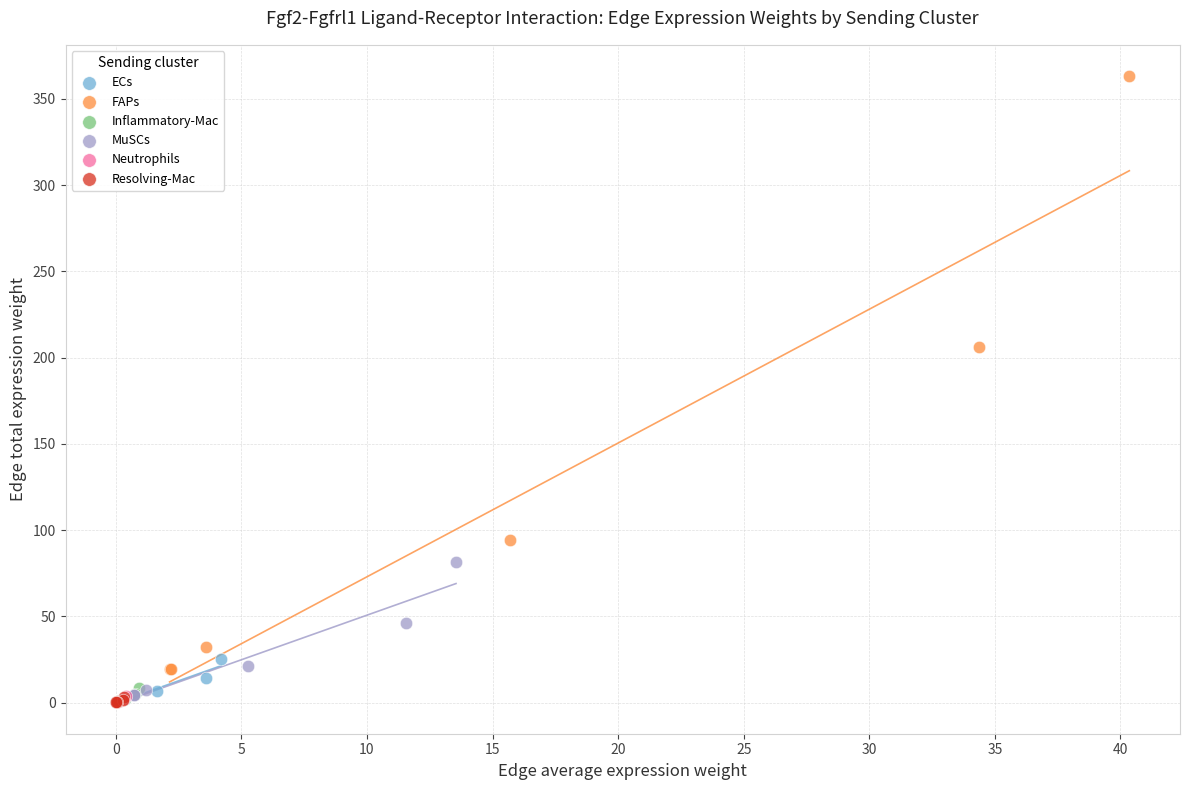

Which series contains the highest Y value?

FAPs